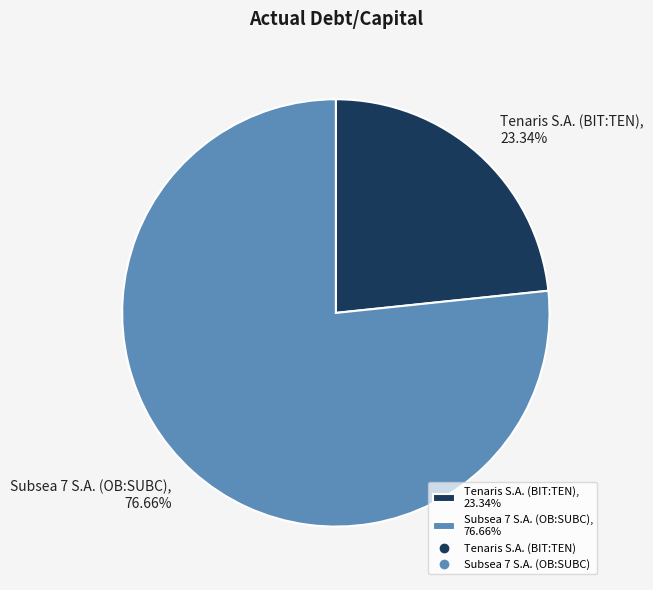

True or false: Tenaris S.A. (BIT:TEN) accounts for 33% of the total.

False